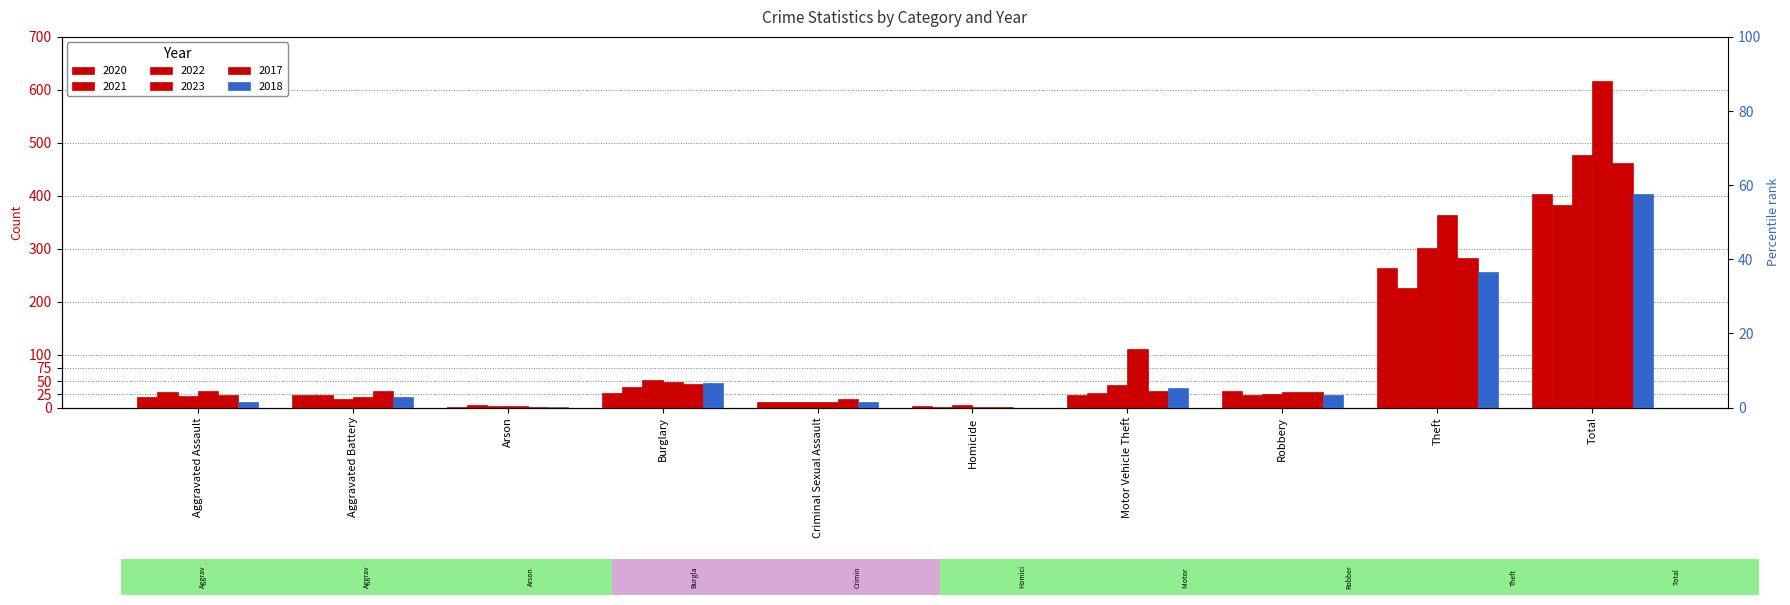

The 2020 series shows 19 at Aggravated Assault. True or false?

True